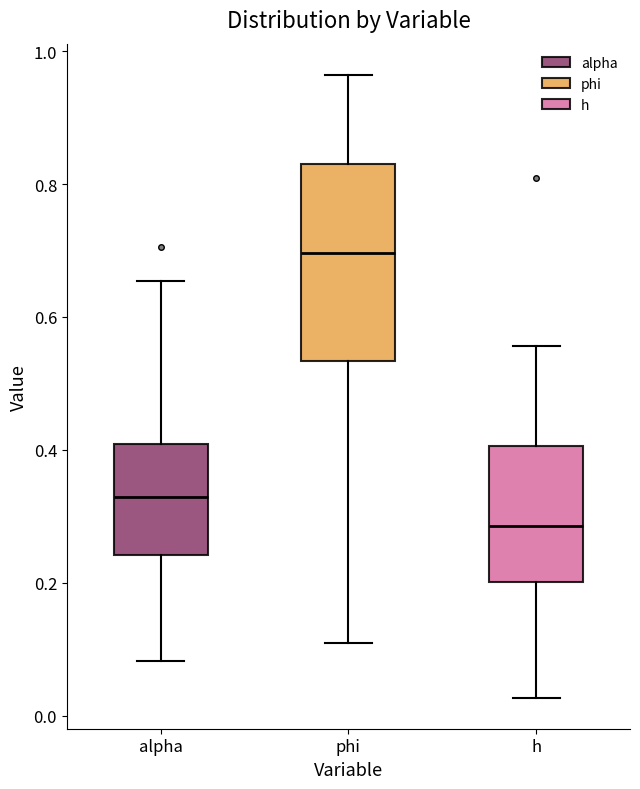

Which box is the tallest, from its lower edge to its upper edge?

phi